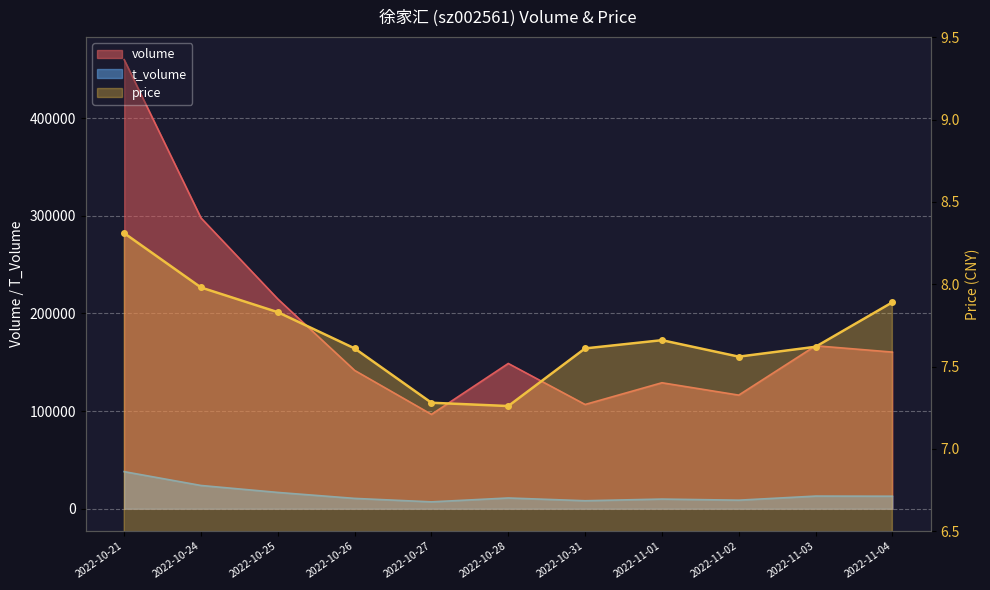

In price, how many points are lower than both neighbors (excluding endpoints)?

2